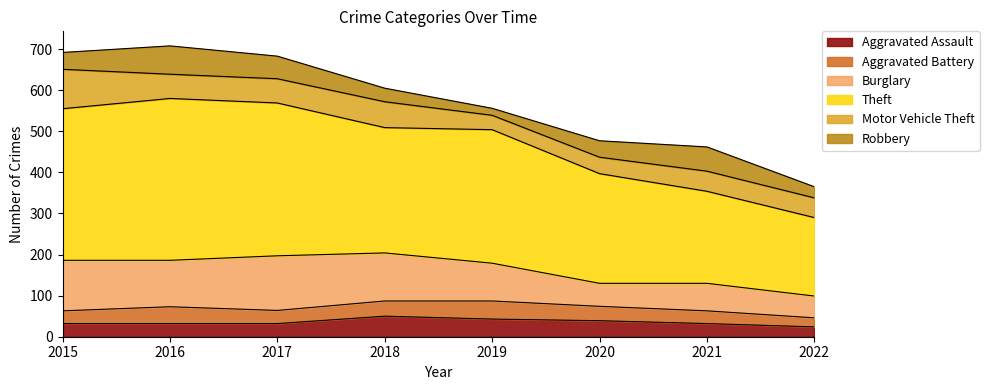

At which label does Burglary reach its minimum?

2022